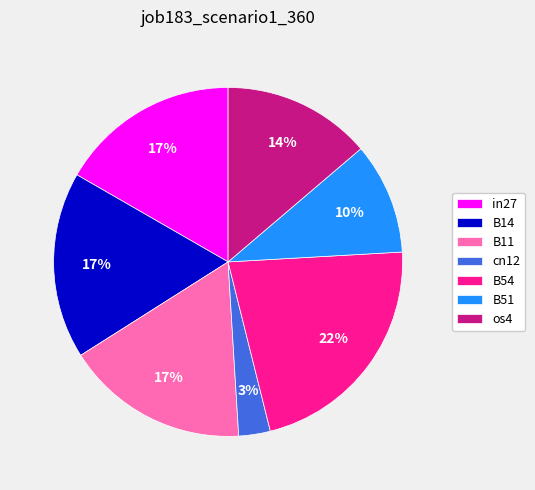

Count the number of slices in the pie.

7